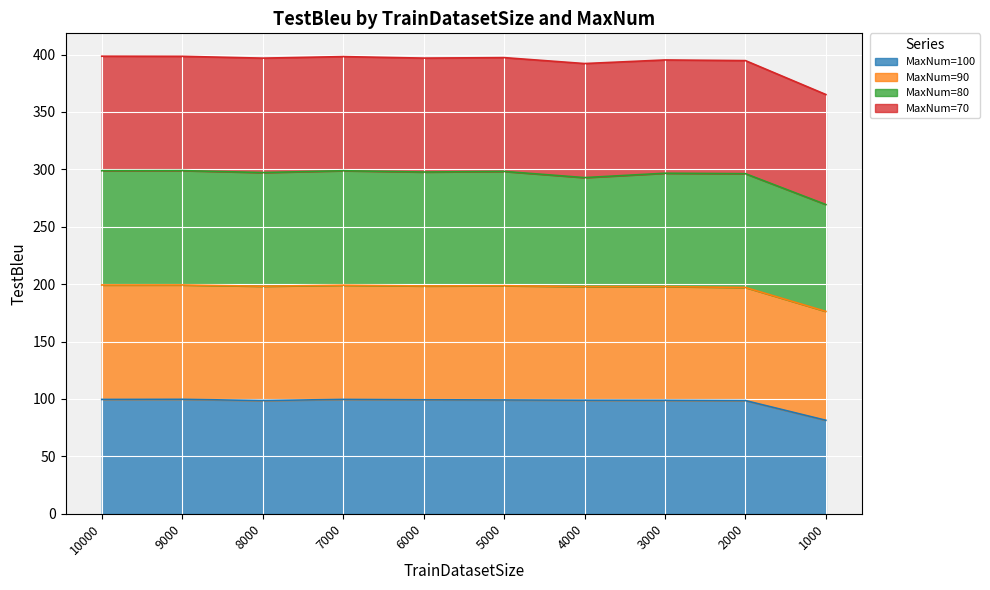

True or false: MaxNum=90 and MaxNum=100 cross at least once.

False